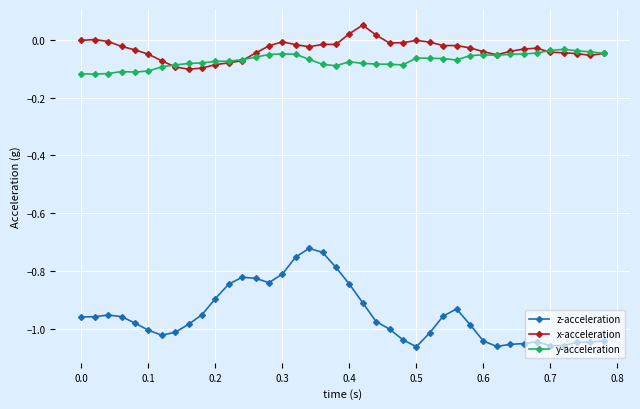

Count the number of categories in the chart.

40